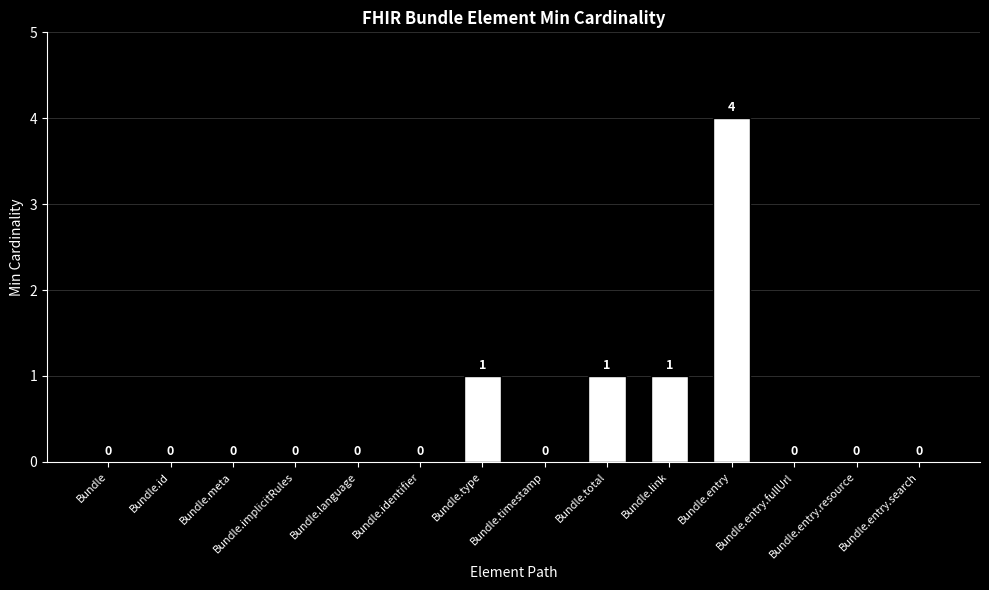

Reading left to right, transcribe all the data shown in this chart.

0	0	0	0	0	0	1	0	1	1	4	0	0	0